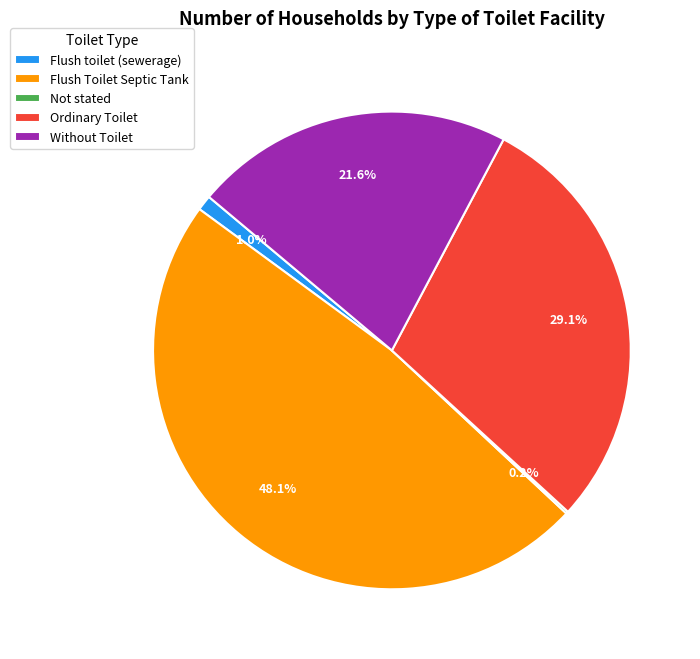

What is the largest slice in the pie chart?

Flush Toilet Septic Tank